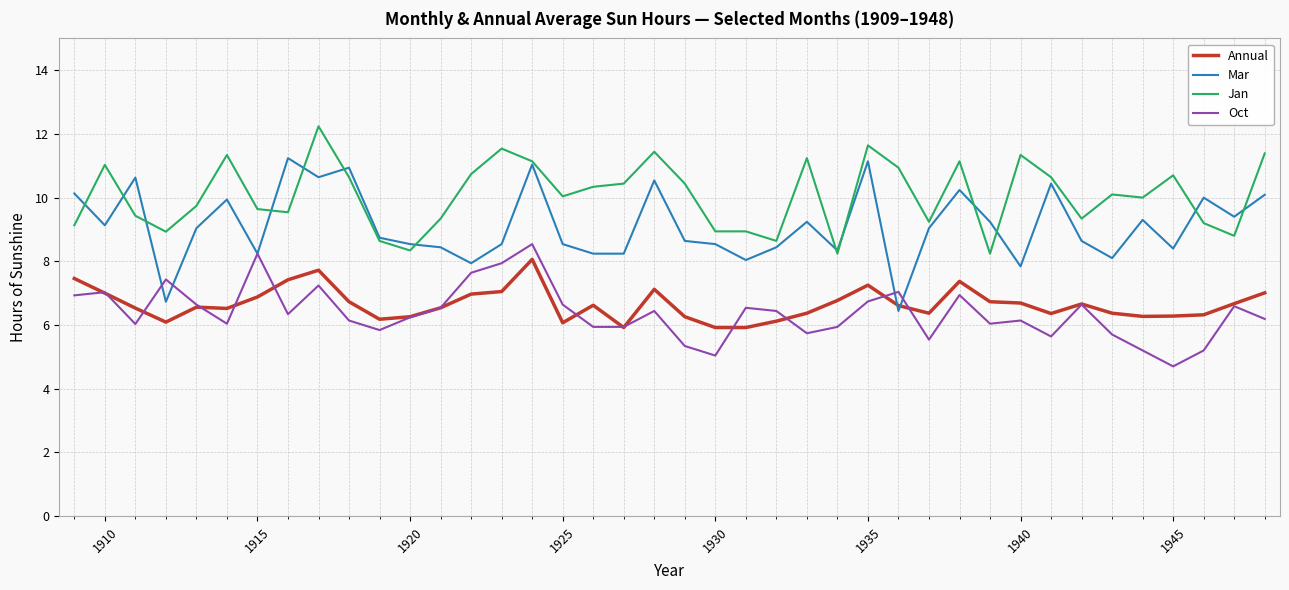

What is the highest value of the Mar series?

11.2